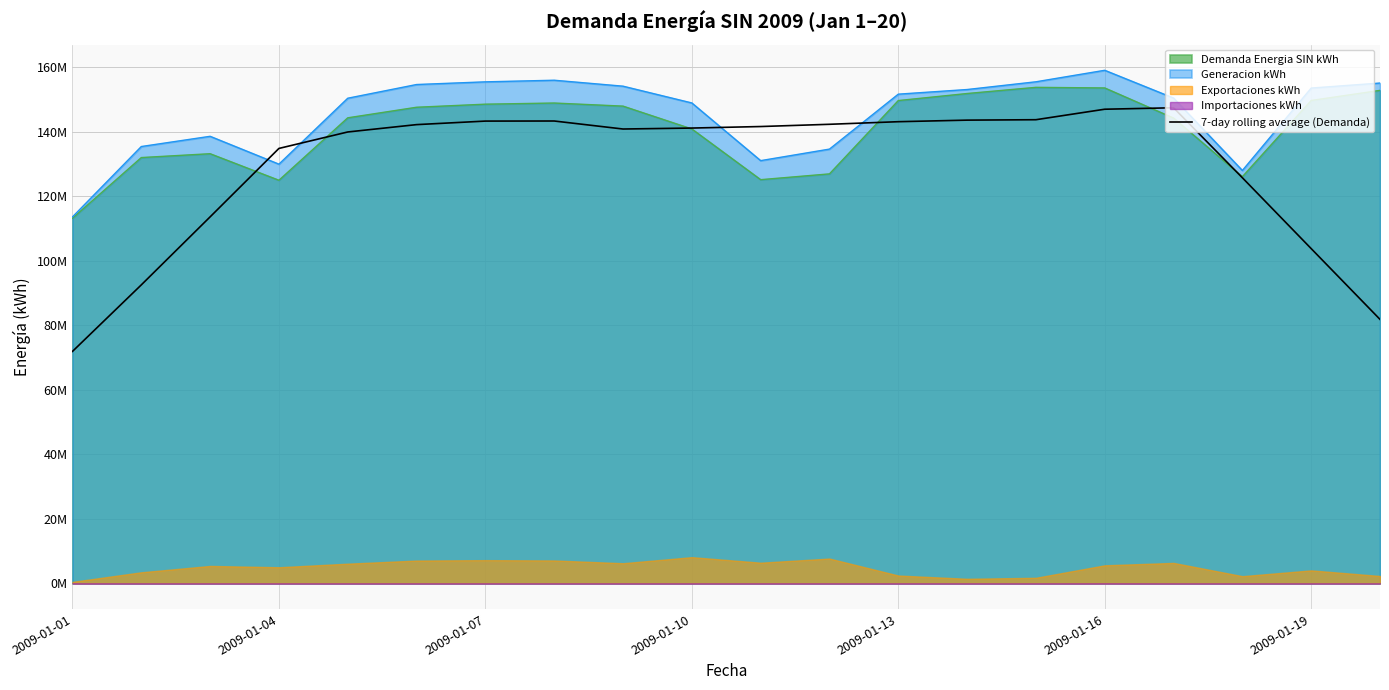

What is the sum of the values at 11 and 17?

268000862.3